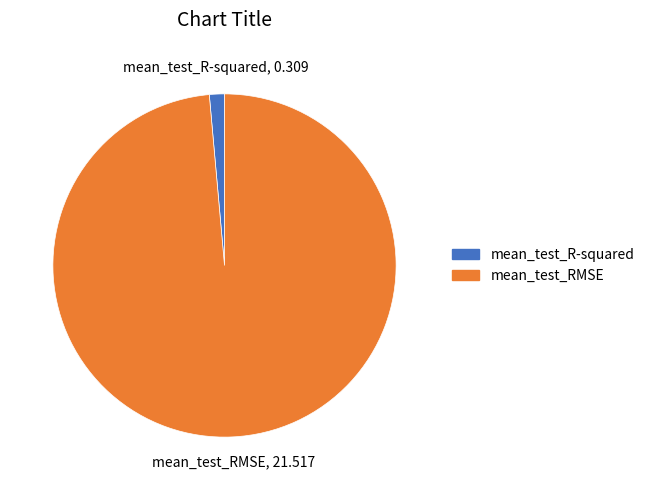

Which category has the smallest portion of the pie?

mean_test_R-squared